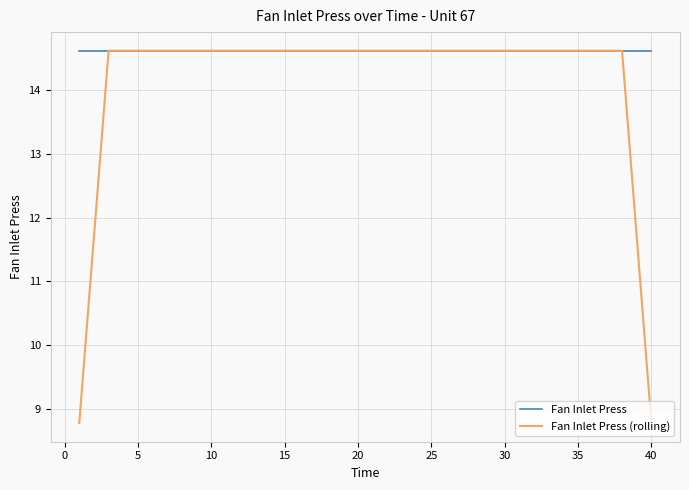

What is the lowest value of the Fan Inlet Press series?

14.6